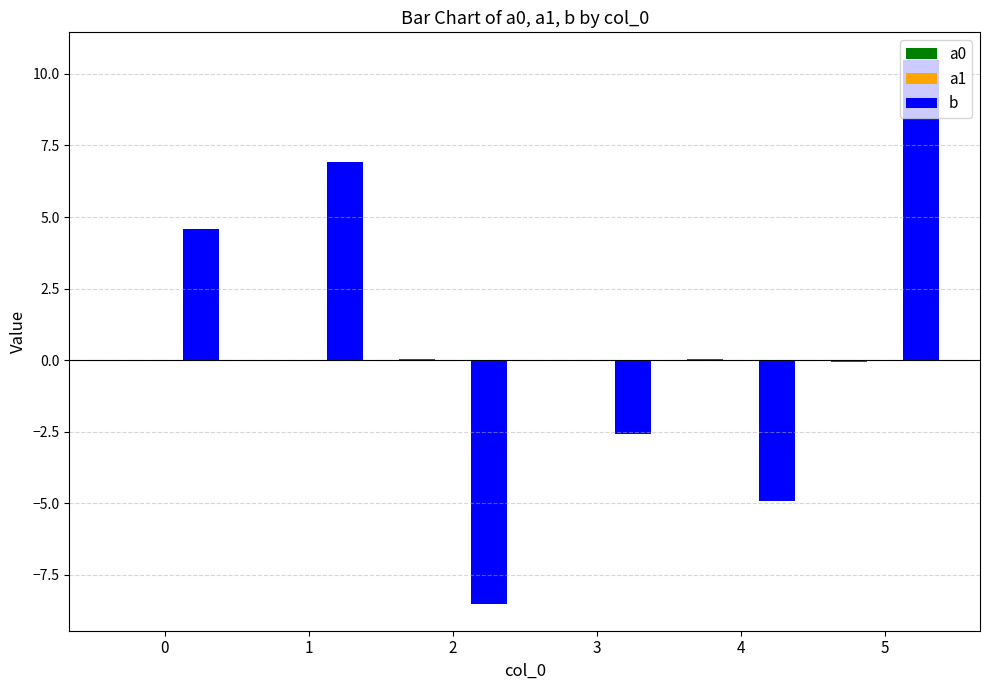

The value of b at 1 is 6.9. True or false?

True